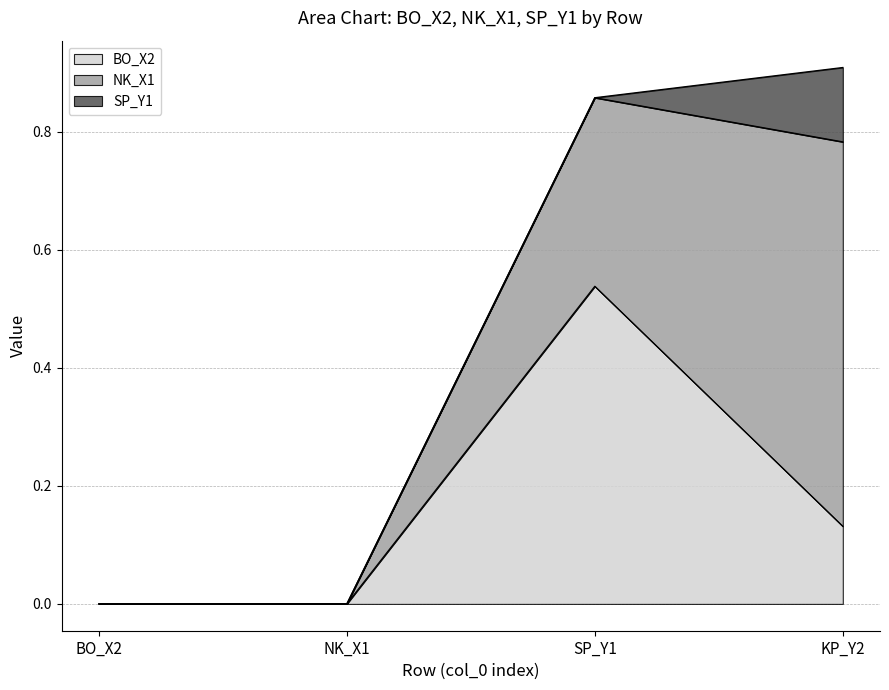

Reading left to right, transcribe all the data shown in this chart.

BO_X2: BO_X2=0.0	NK_X1=0.0	SP_Y1=0.5	KP_Y2=0.1
NK_X1: BO_X2=0.0	NK_X1=0.0	SP_Y1=0.3	KP_Y2=0.7
SP_Y1: BO_X2=0.0	NK_X1=0.0	SP_Y1=0.0	KP_Y2=0.1